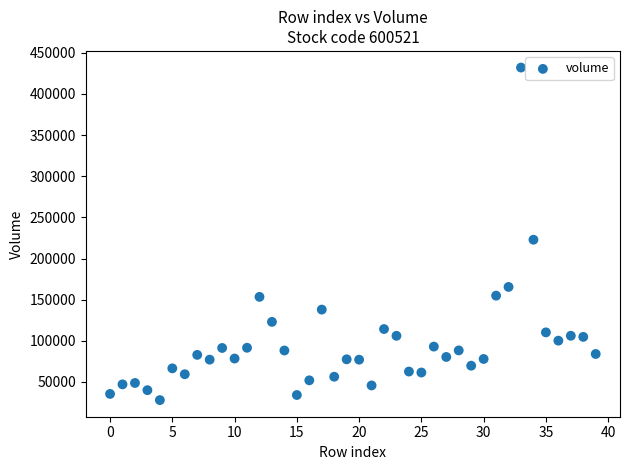

What Y value in the scatter plot is closest to 230002?

222850